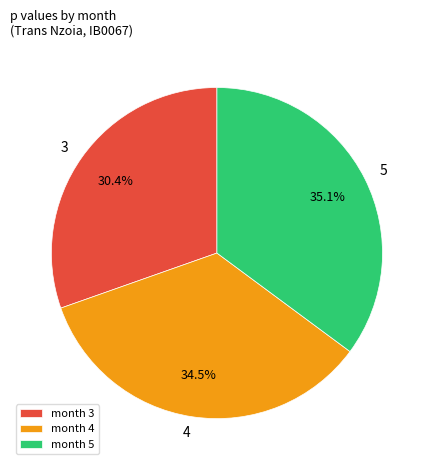

Count the number of slices in the pie.

3